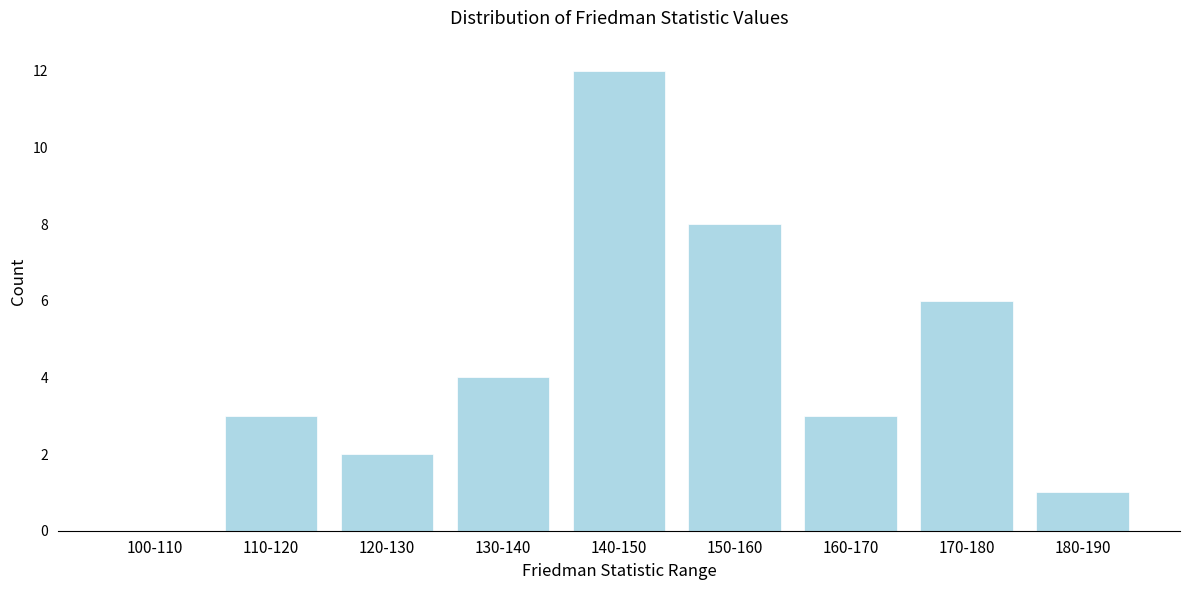

Reading left to right, what are all the values shown in this chart?

100-110=0	110-120=3	120-130=2	130-140=4	140-150=12	150-160=8	160-170=3	170-180=6	180-190=1